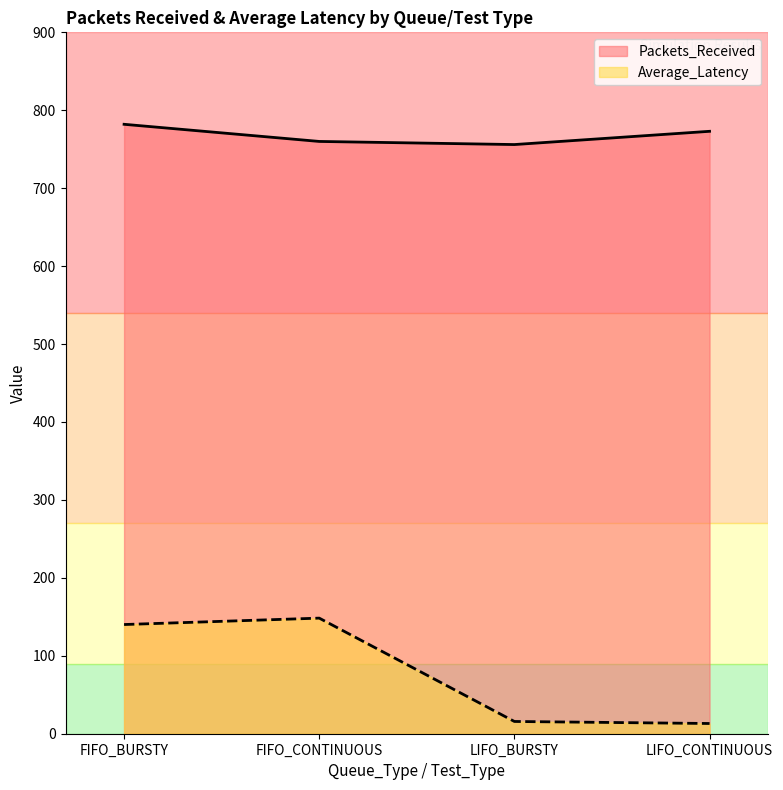

Reading left to right, list all the values displayed in this chart.

Packets_Received: 782.0	760.0	756.0	773.0
Average_Latency: 140.1	148.3	15.7	13.1